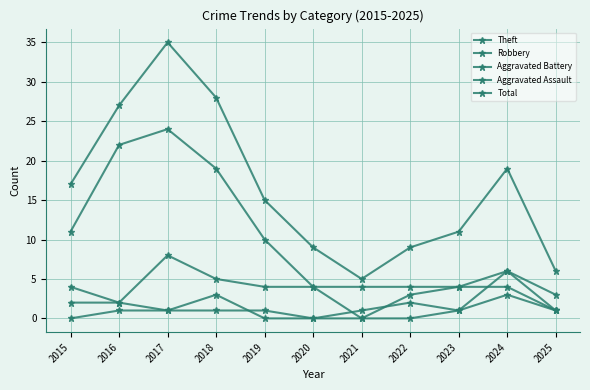

Rank the categories by Aggravated Battery value from lowest to highest.

2019, 2020, 2017, 2021, 2023, 2025, 2015, 2016, 2022, 2018, 2024